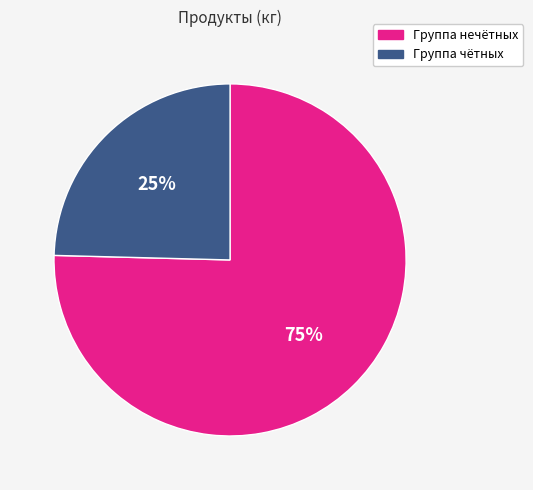

Does any single category account for the majority?

Yes